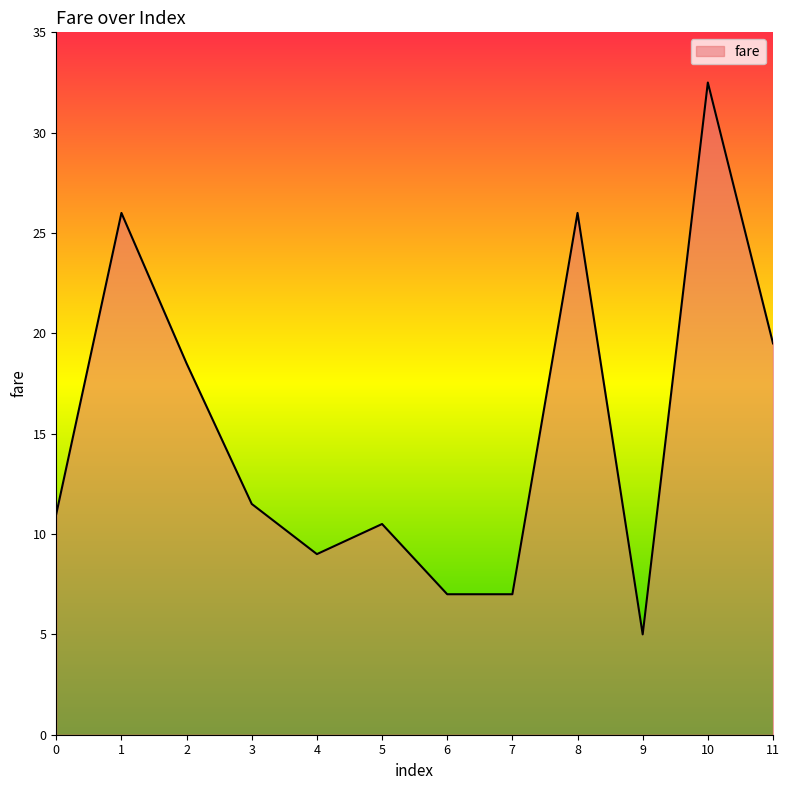

True or false: the data has more than 0 interior local peaks.

True